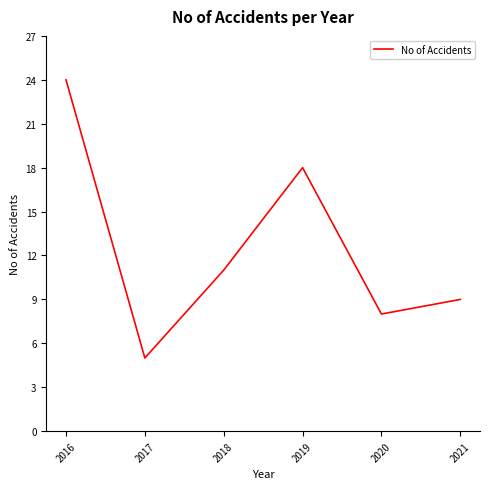

At which category does the data reach its first local peak?

2019